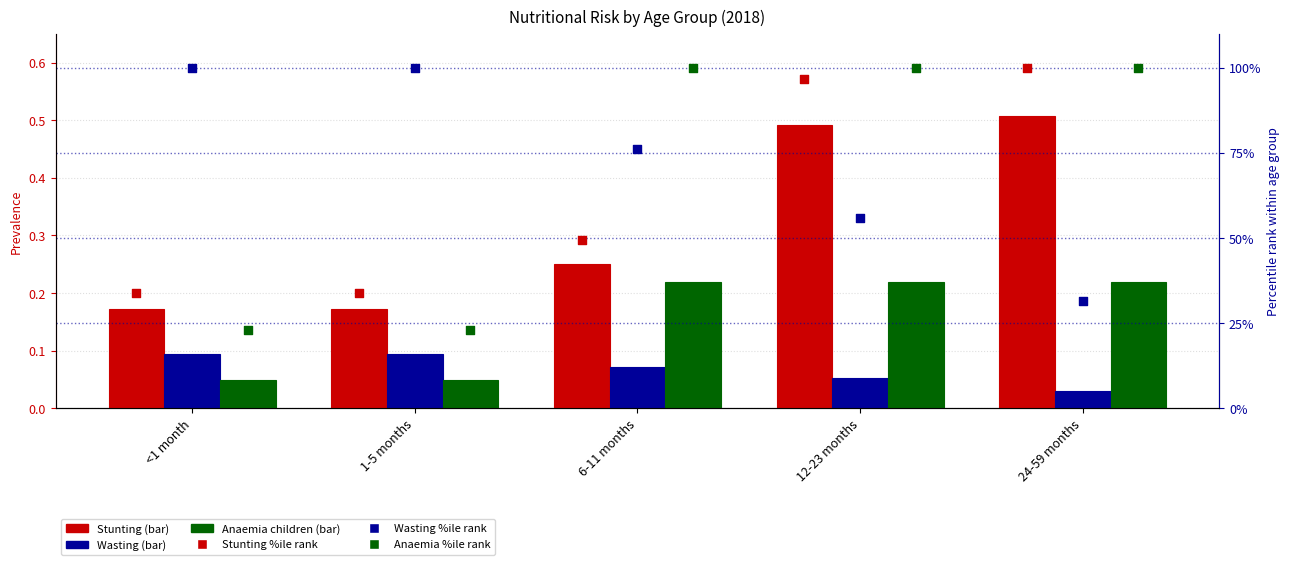

At how many categories does at least one series exceed 81?

5